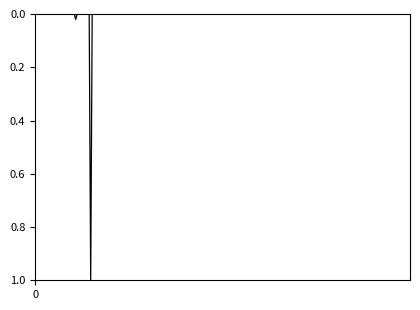

What is the difference between the maximum and minimum values?

1.0